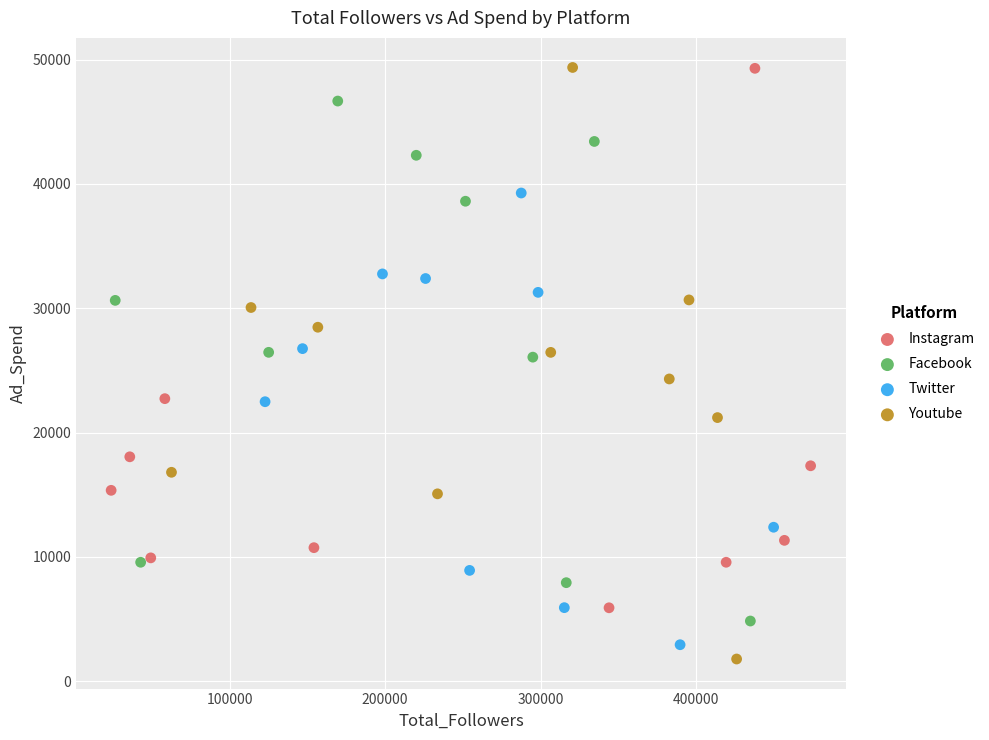

Which series has the largest Y range (max minus min)?

Youtube